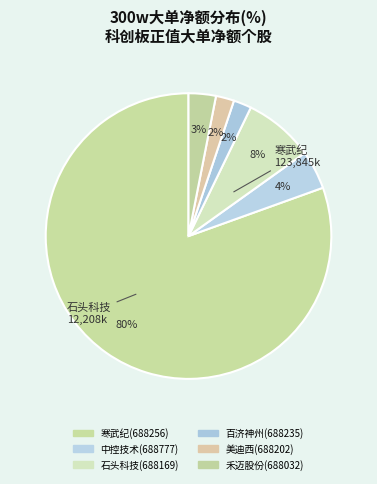

How many segments does this pie chart have?

6